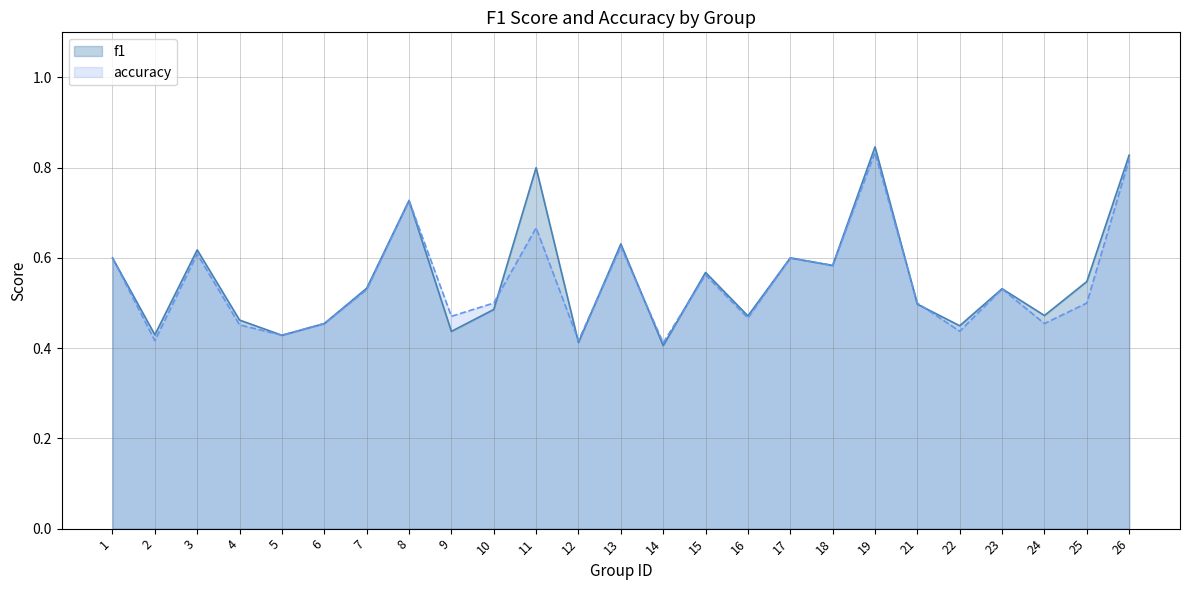

List the labels in order of accuracy value, smallest first.

14, 2, 12, 5, 22, 4, 6, 24, 16, 9, 10, 21, 25, 7, 23, 15, 18, 1, 17, 3, 13, 11, 8, 26, 19